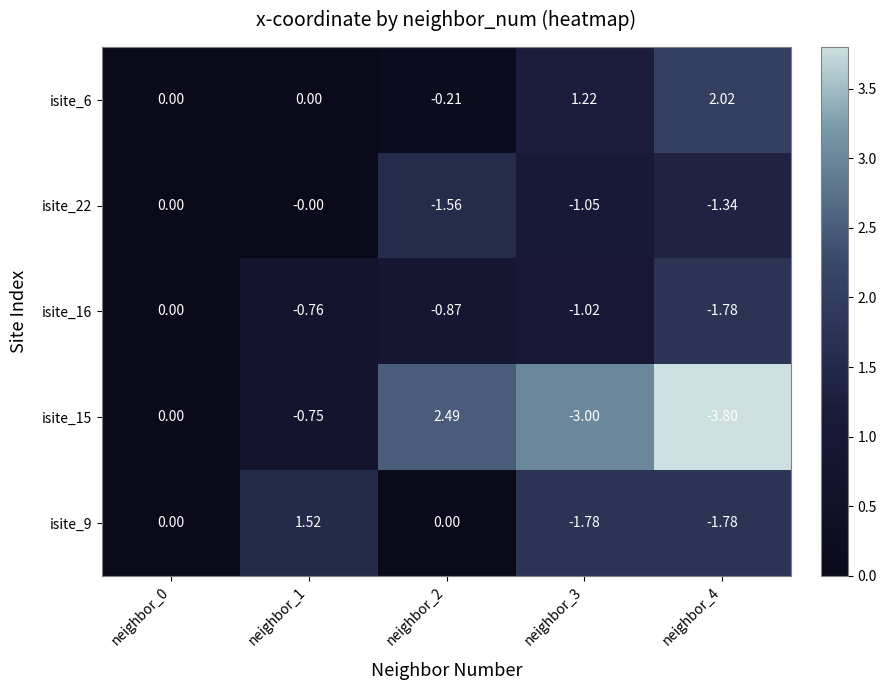

Which series has the largest range (max minus min)?

isite_15